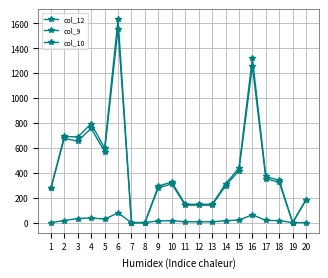

How many series are shown in this chart?

3